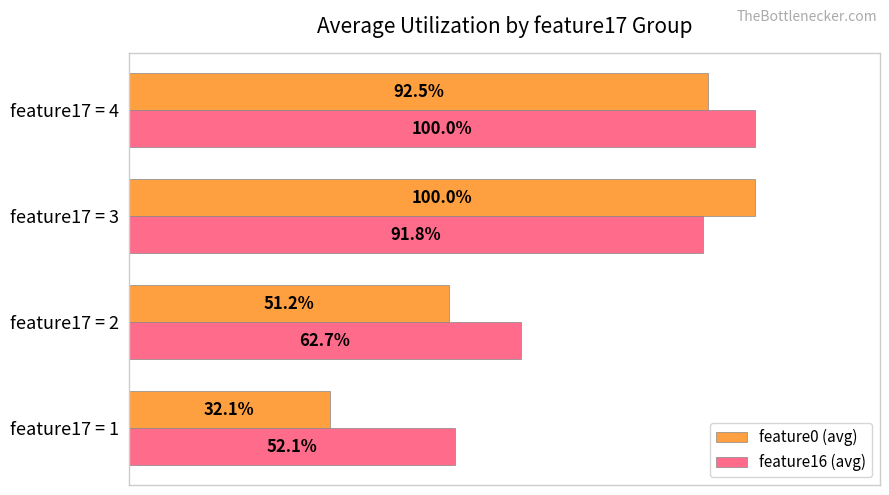

Which series has the largest range (max minus min)?

feature0 (avg)